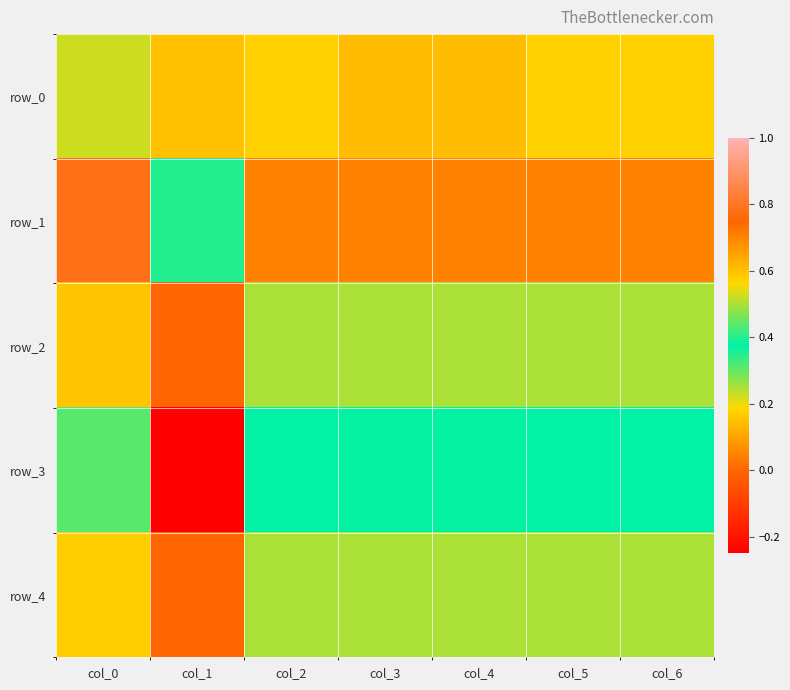

True or false: row_2 has a value of 0.0 at col_1.

True